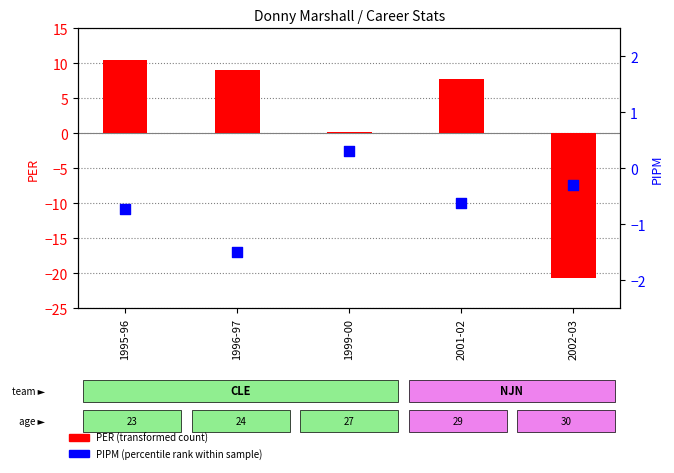

What is the total value across all series at 2002-03?

-21.0